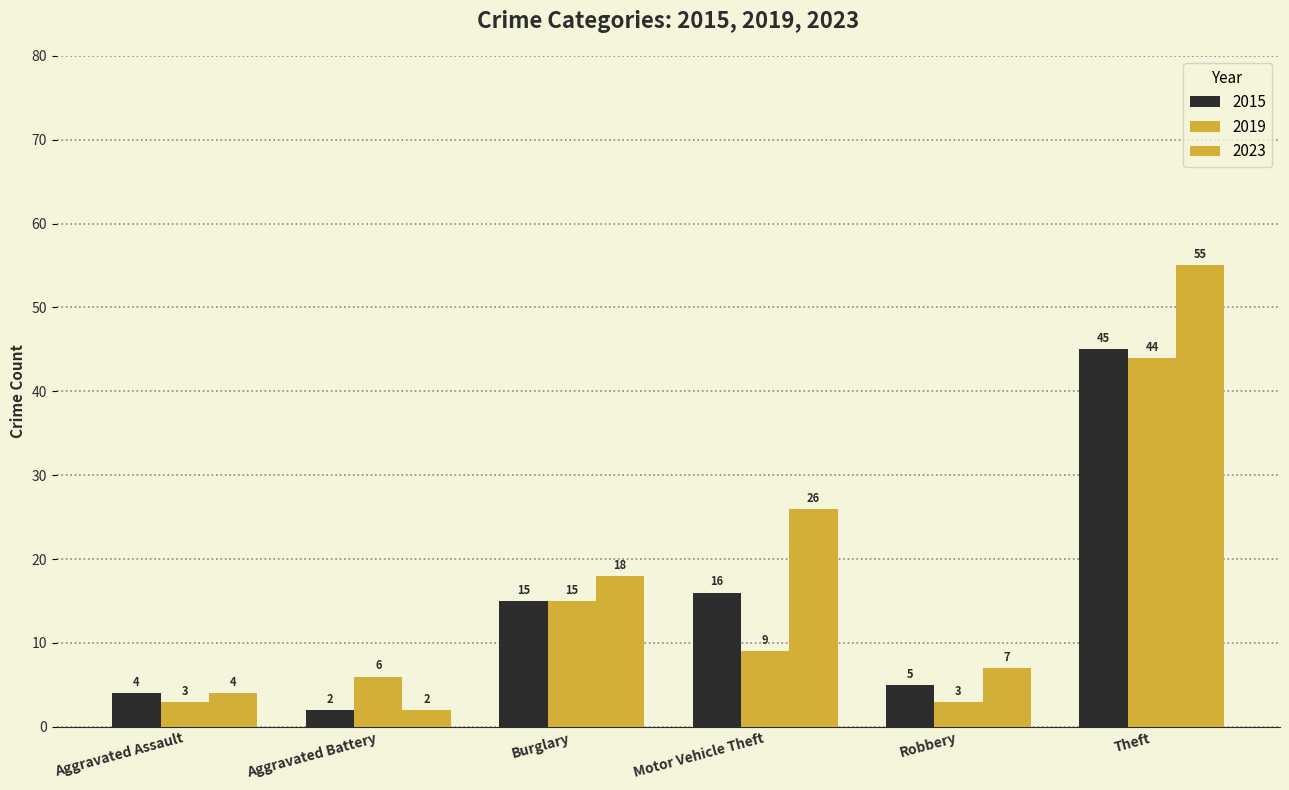

How many bars are there in total?

18